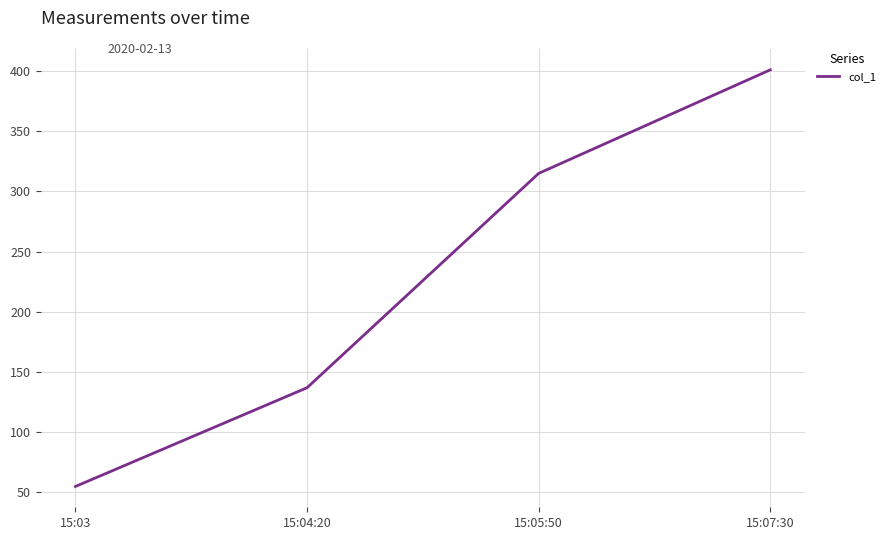

Reading right to left, extract all data points from this chart.

401	315	137	55